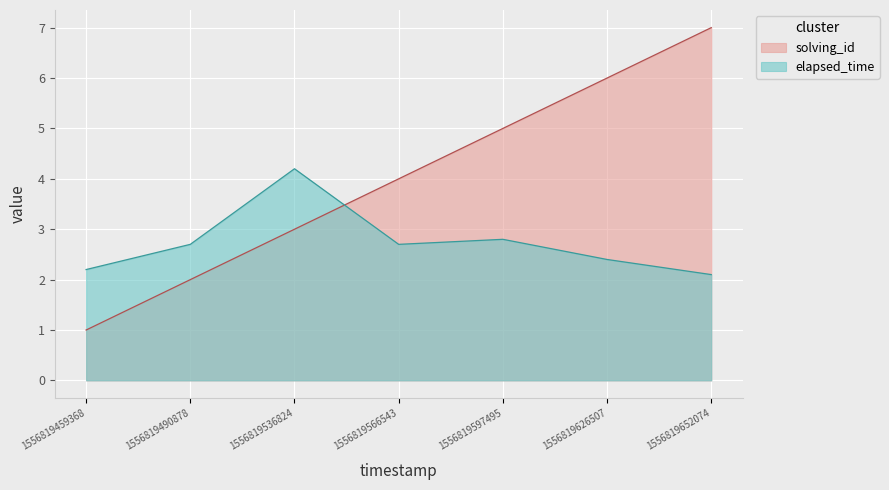

Which series has the largest total across all categories?

solving_id